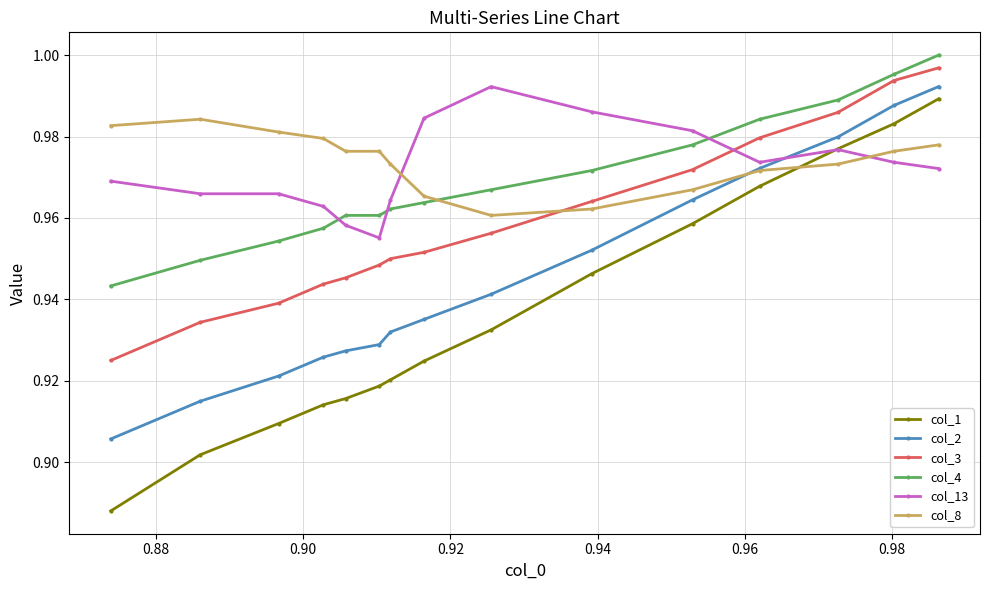

True or false: col_1 and col_2 cross at least once.

False